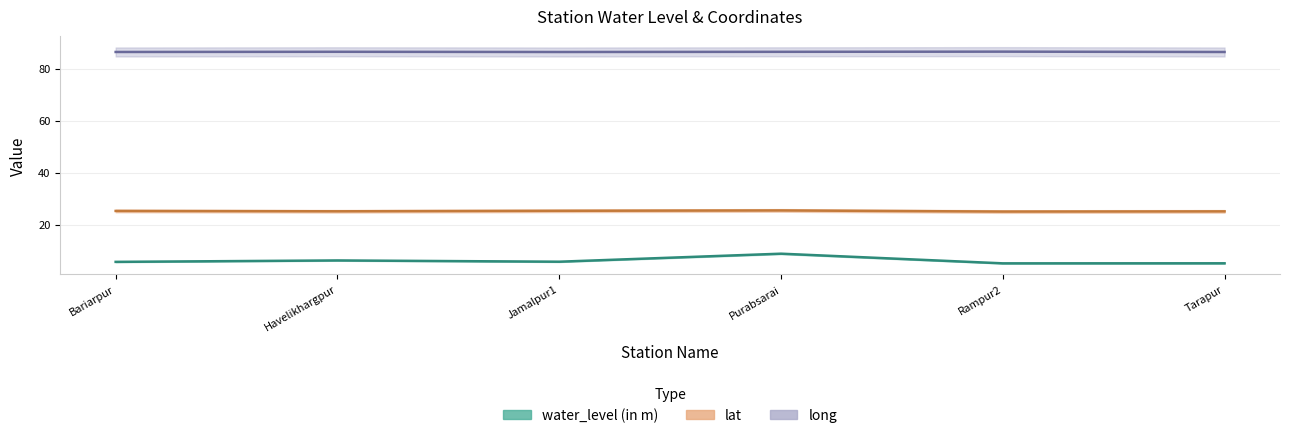

Reading left to right, what are all the values shown in this chart?

water_level (in m): Bariarpur=5.7	Havelikhargpur=6.2	Jamalpur1=5.7	Purabsarai=8.8	Rampur2=5.1	Tarapur=5.1
lat: Bariarpur=25.3	Havelikhargpur=25.1	Jamalpur1=25.3	Purabsarai=25.5	Rampur2=25.0	Tarapur=25.1
long: Bariarpur=86.5	Havelikhargpur=86.6	Jamalpur1=86.5	Purabsarai=86.6	Rampur2=86.6	Tarapur=86.5